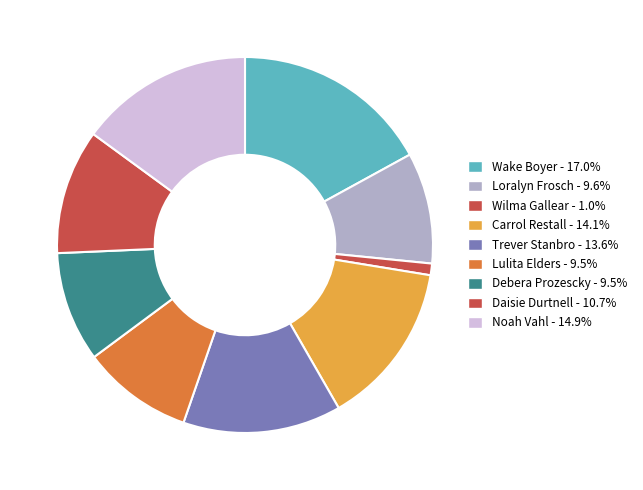

What is the change in value from Trever Stanbro to Debera Prozescky?

-1550476076885427